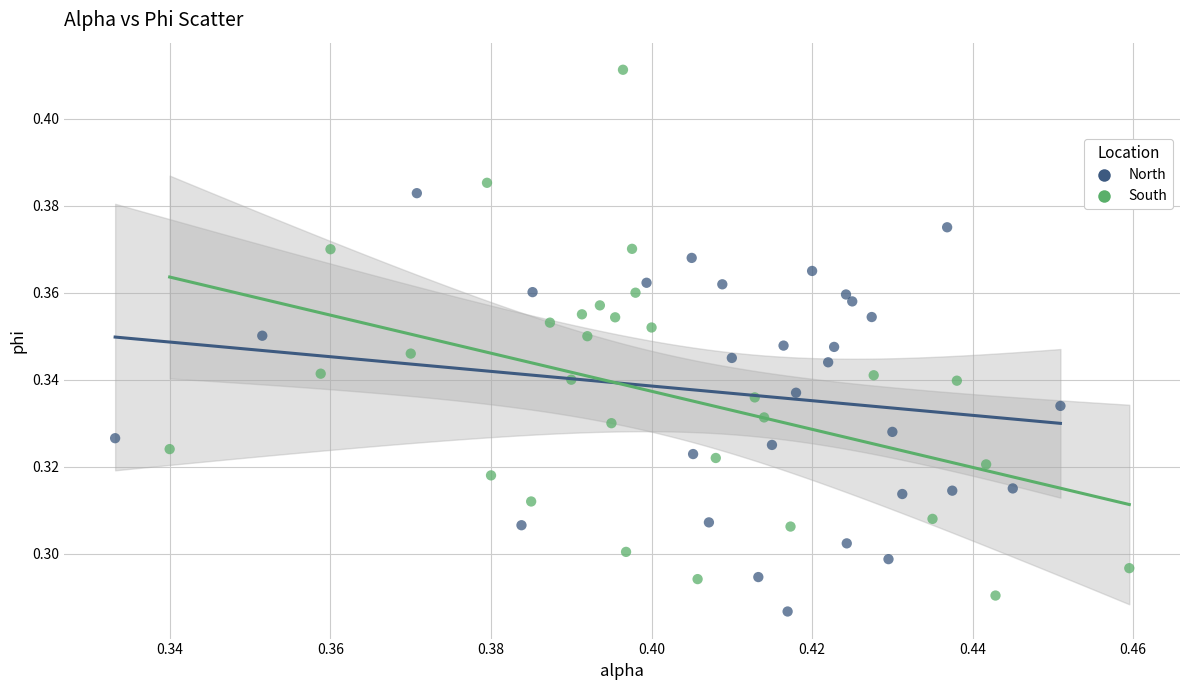

What are all the series names shown in the legend?

North, South